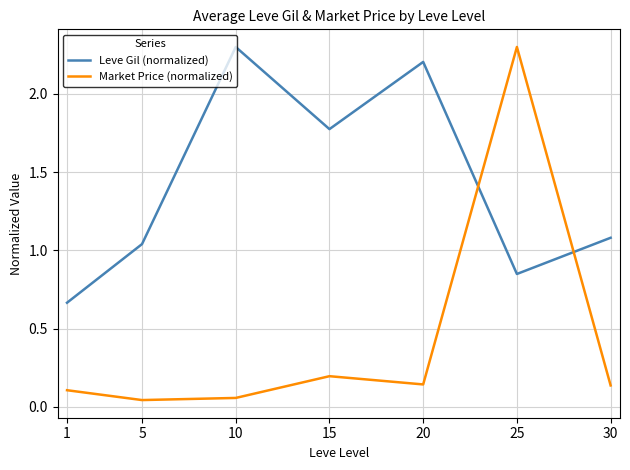

Where do Market Price (normalized) and Leve Gil (normalized) first cross each other?

20 and 25